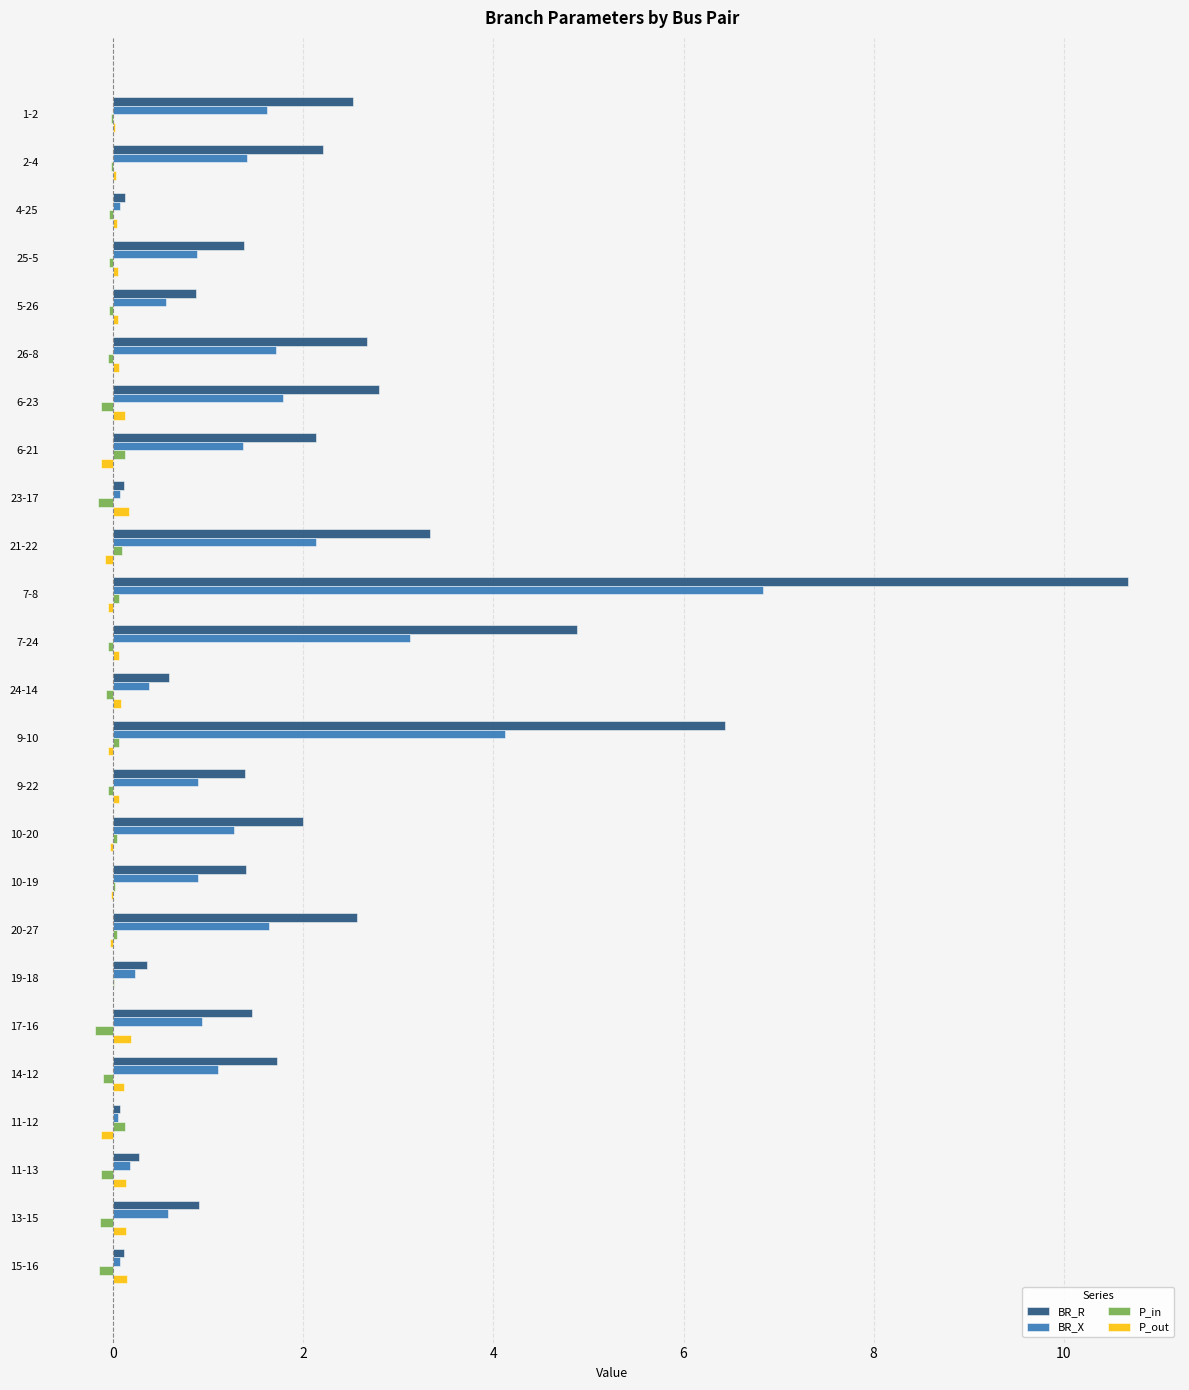

True or false: BR_X has a value of 1.8 at 6-23.

True